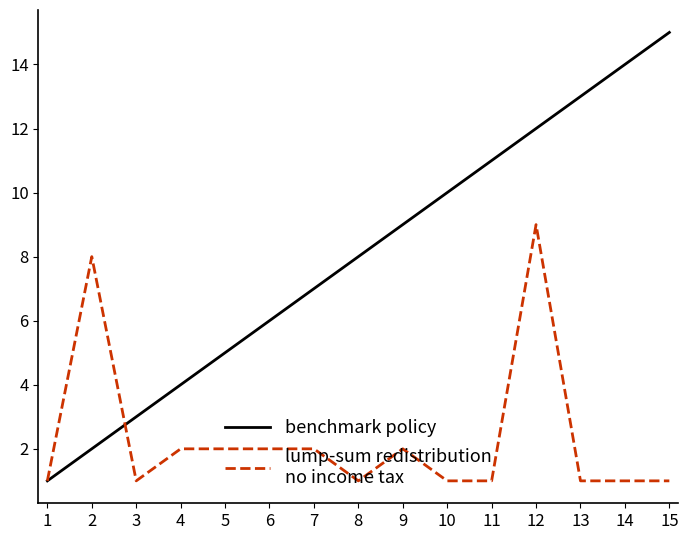

At which category is the sum across all series the highest?

12